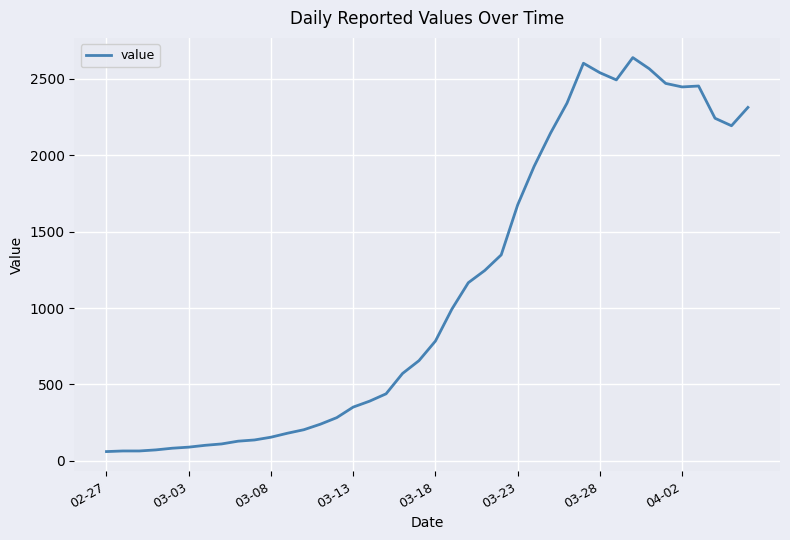

How many distinct data groups are displayed?

1